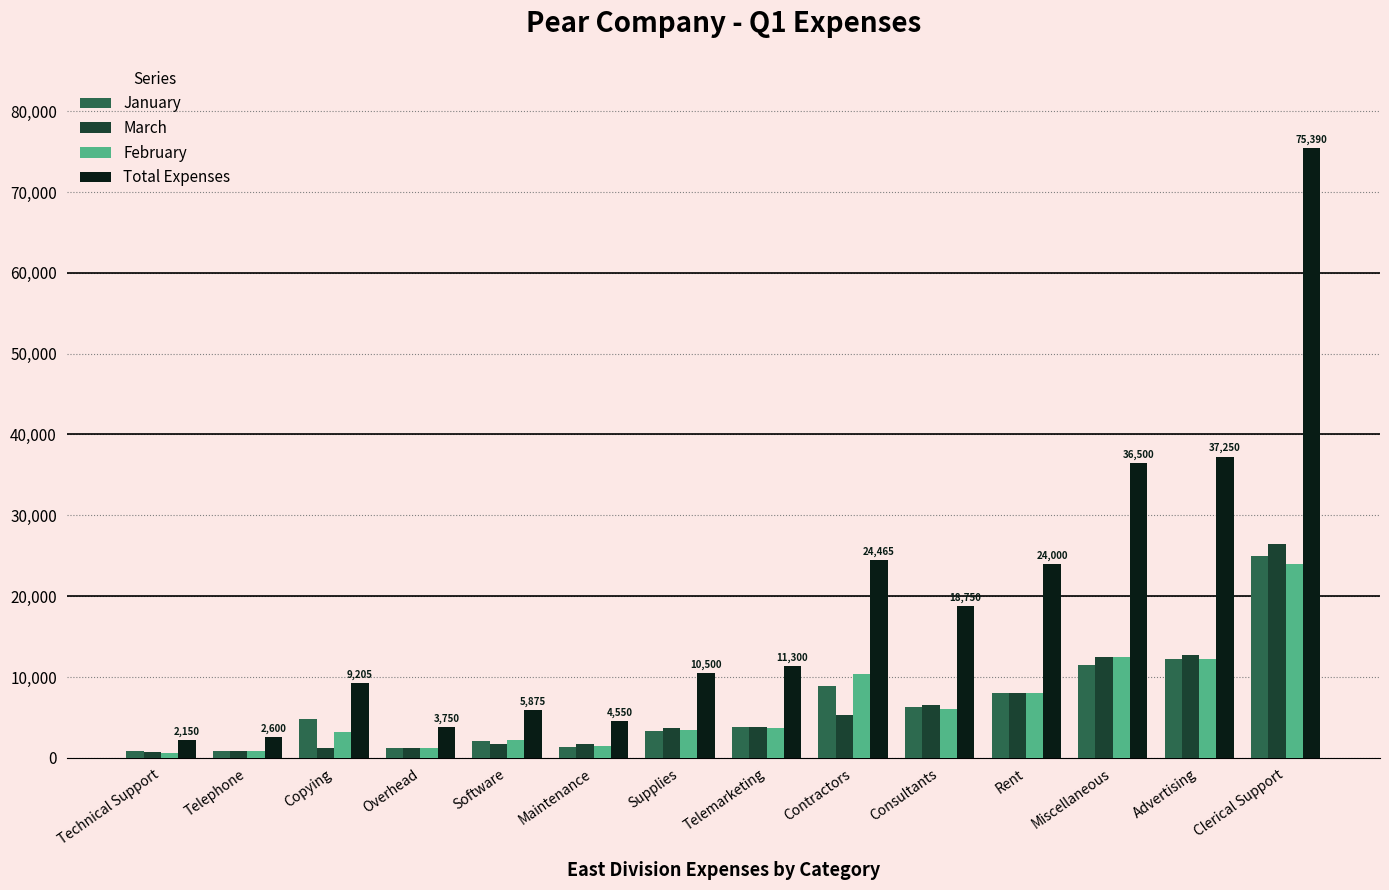

How many bars are there in each group?

4